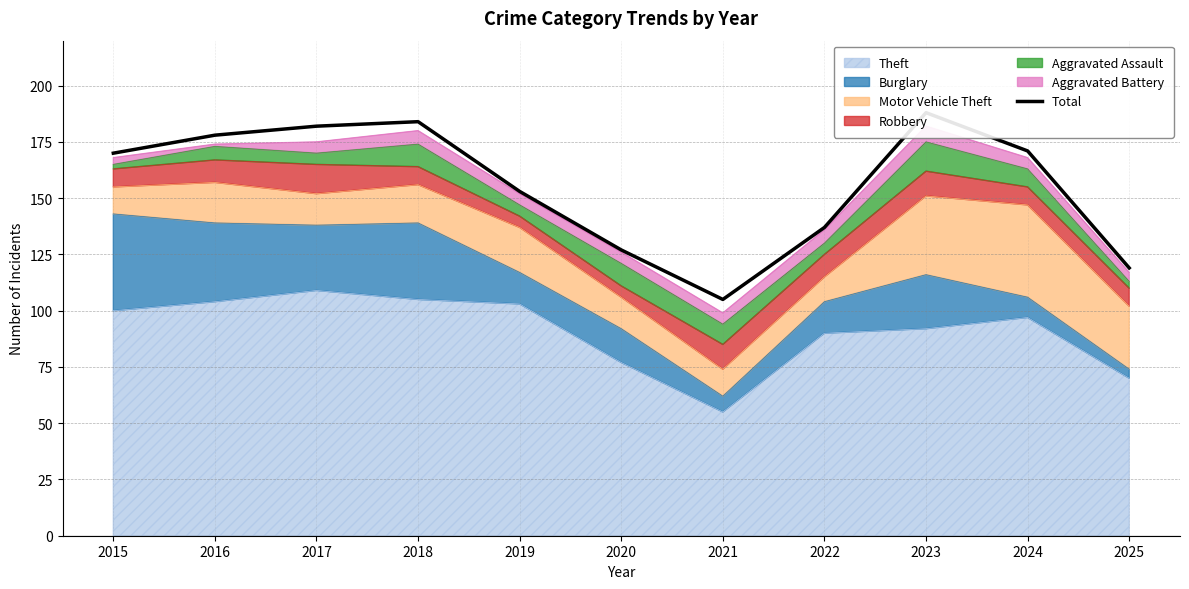

Where does the data first go above 170?

2016